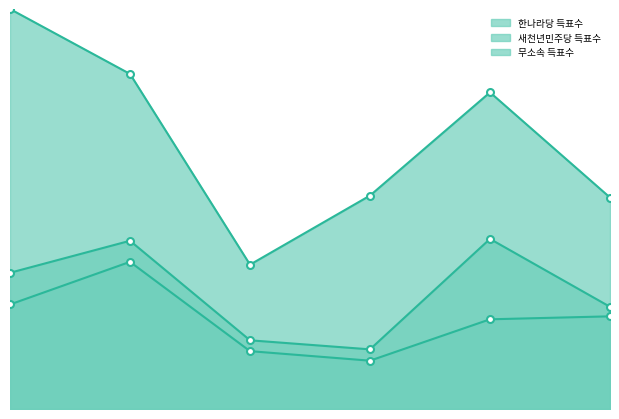

What is the difference between the second highest and second lowest values in the 한나라당 득표수 series?

1583